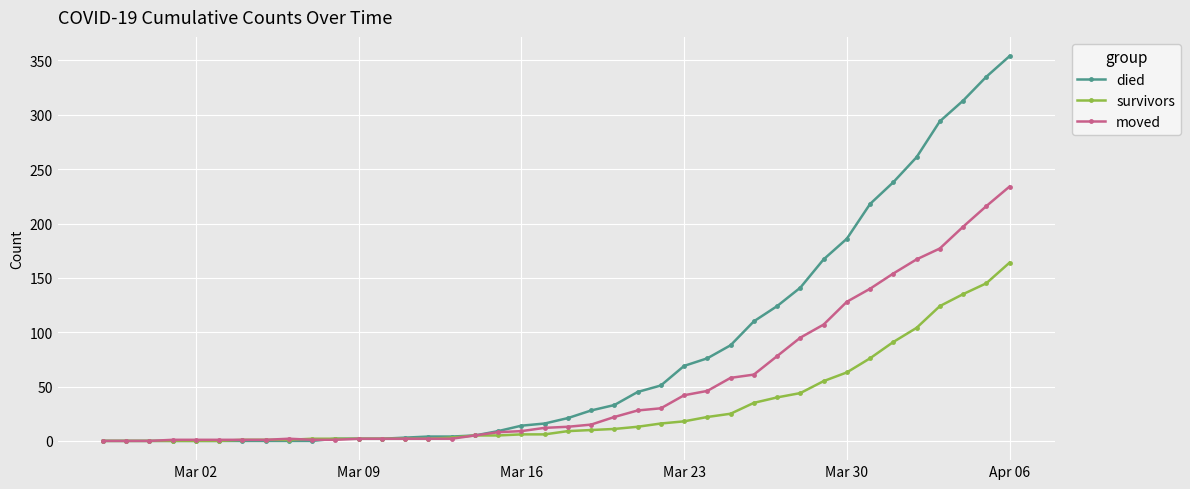

Which series has the largest total across all categories?

died